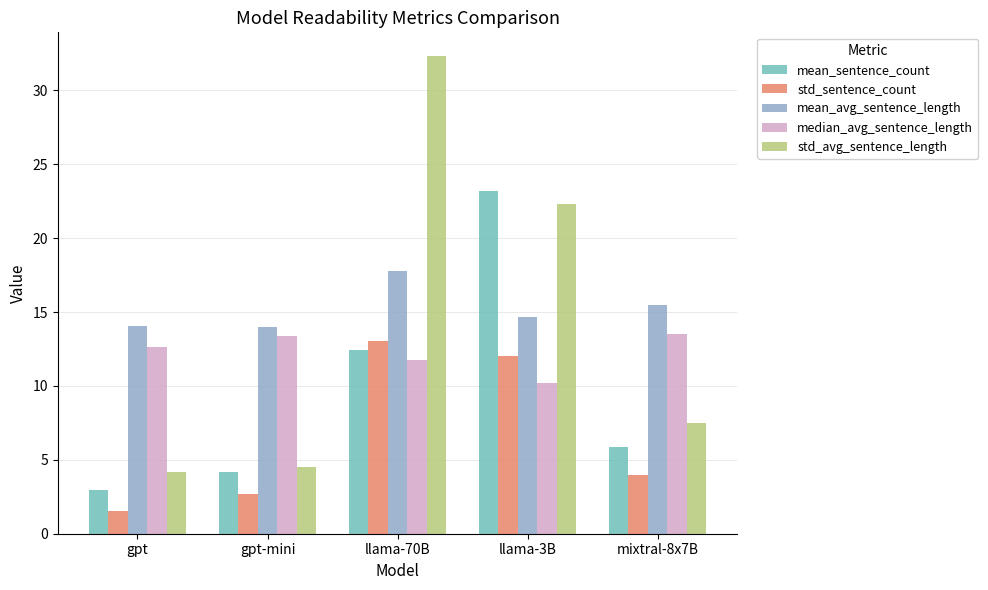

Does the chart contain stacked bars?

No